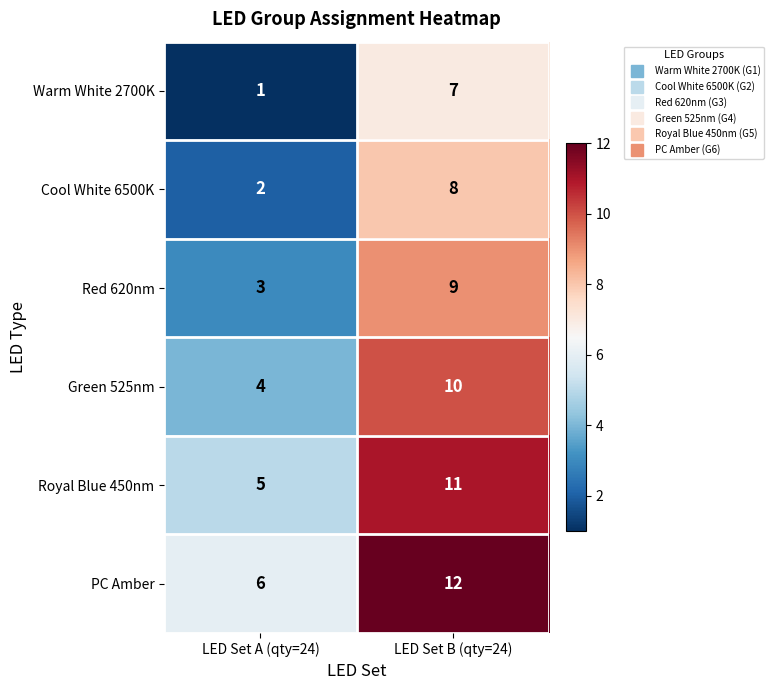

What is the maximum value for Royal Blue 450nm?

11